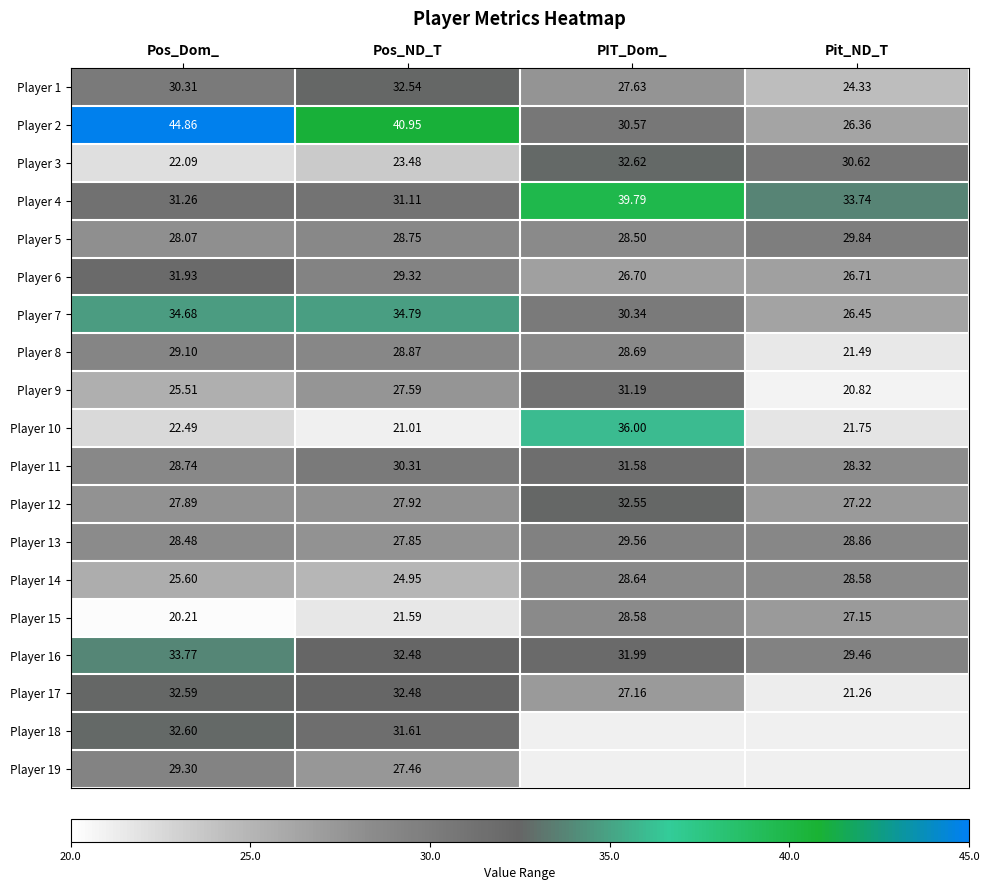

At which category is the sum across all series the highest?

Pos_Dom_